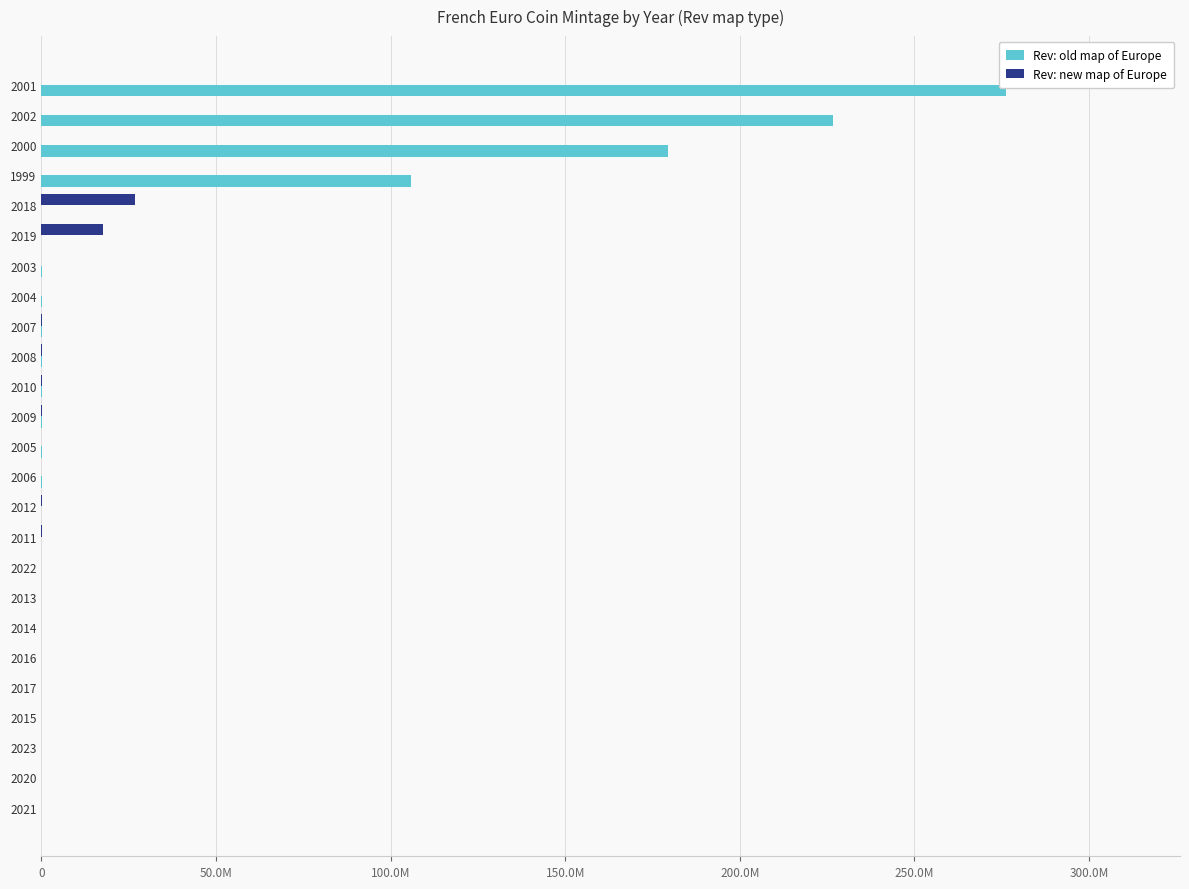

What are all the series names shown in the legend?

Rev: old map of Europe, Rev: new map of Europe